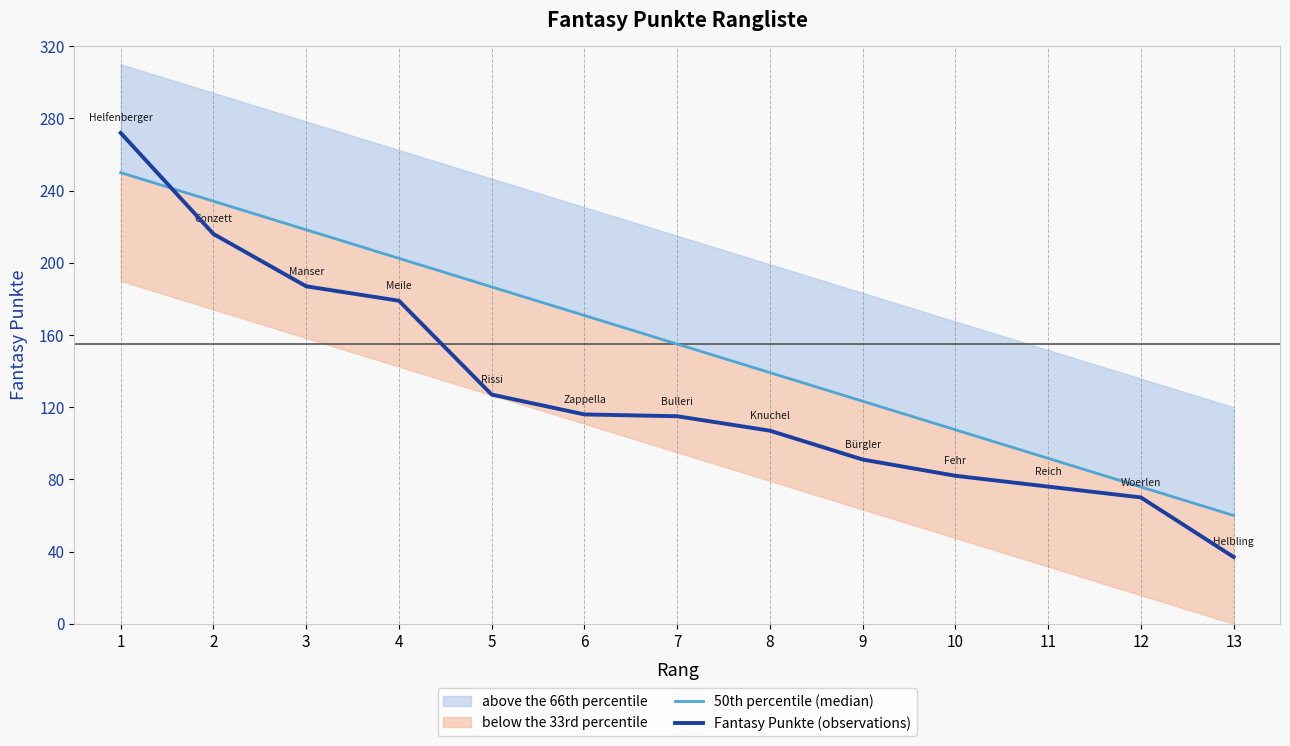

Rank the series by their maximum value, from lowest to highest.

50th percentile (median), Fantasy Punkte (observations)